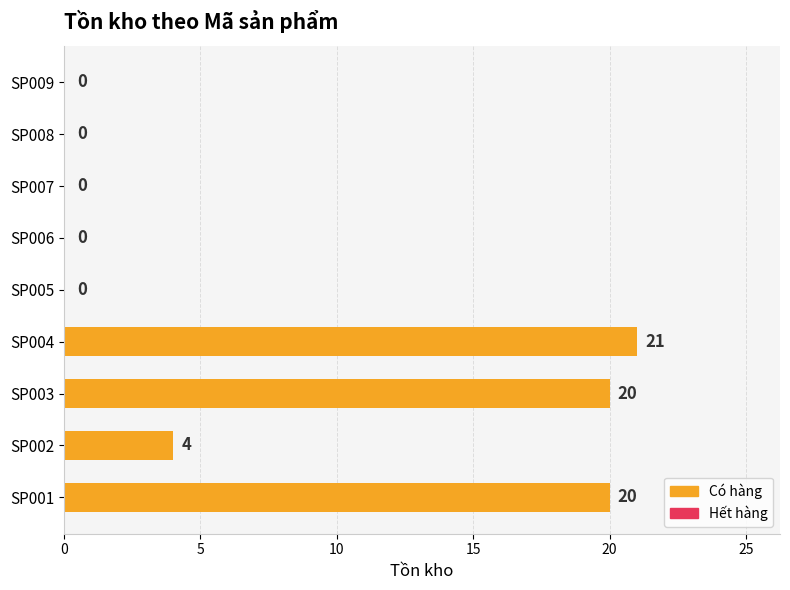

The chart shows a value of 10 at SP007. True or false?

False